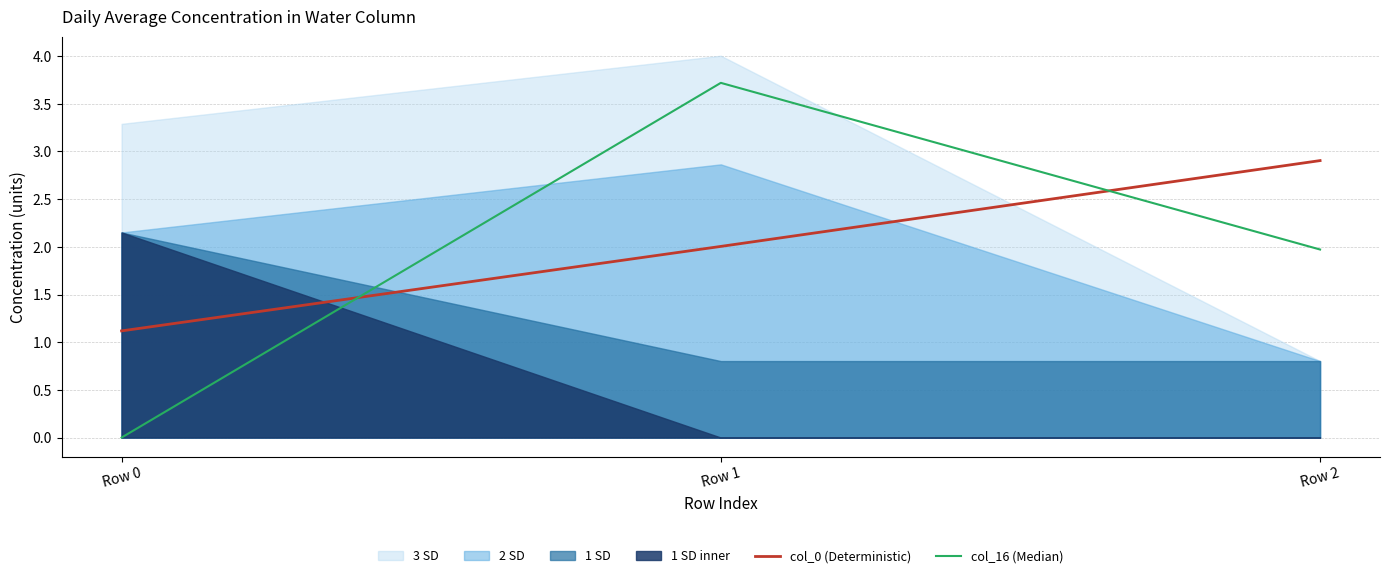

Read the col_16 (Median) value at Row 2.

2.0